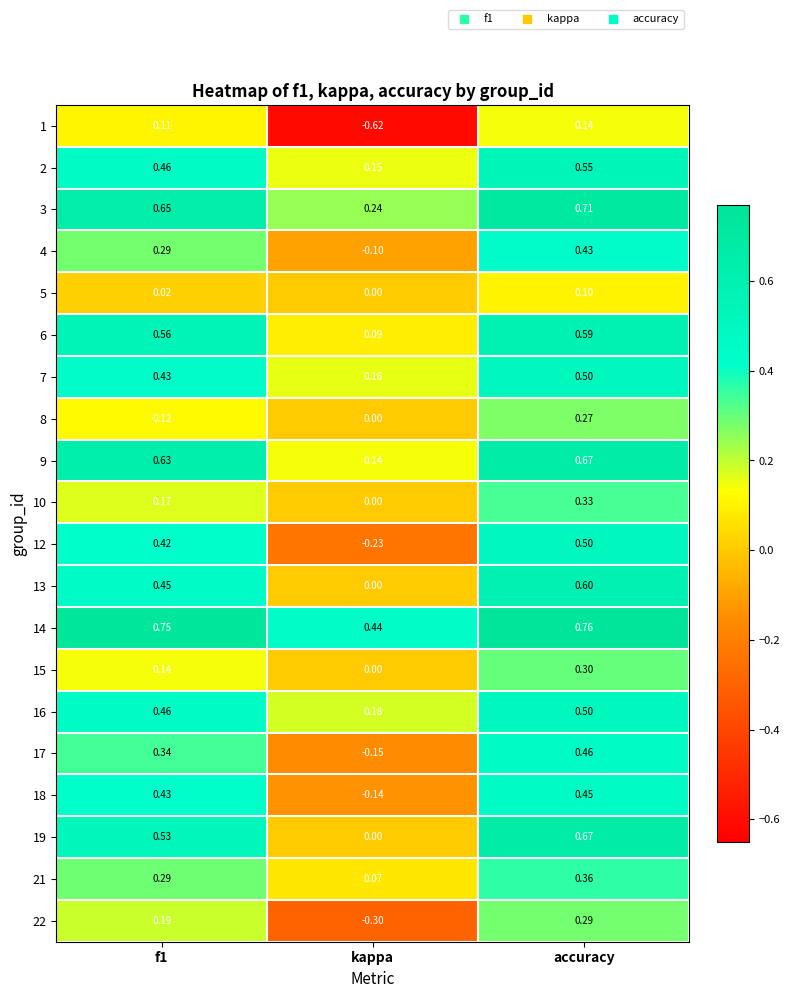

At which label is 10 closest to 0?

kappa